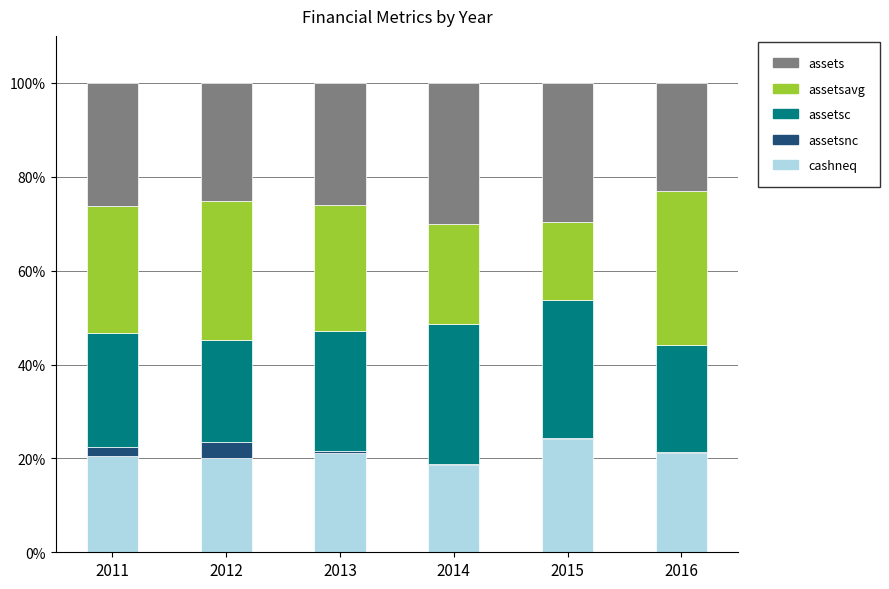

The cashneq series shows 31.0 at 2012. True or false?

False